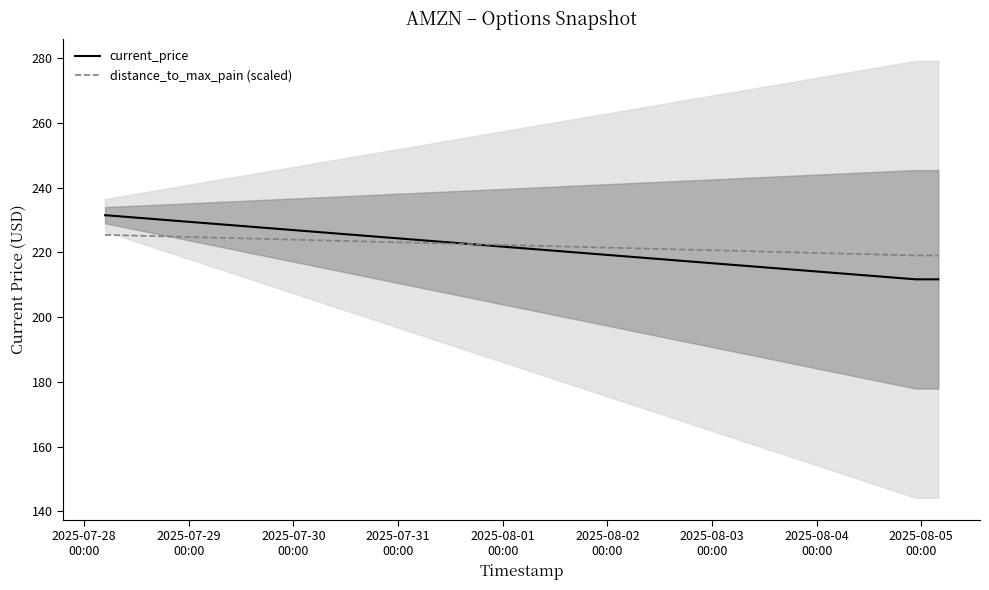

What is the lowest value of the current_price series?

211.6